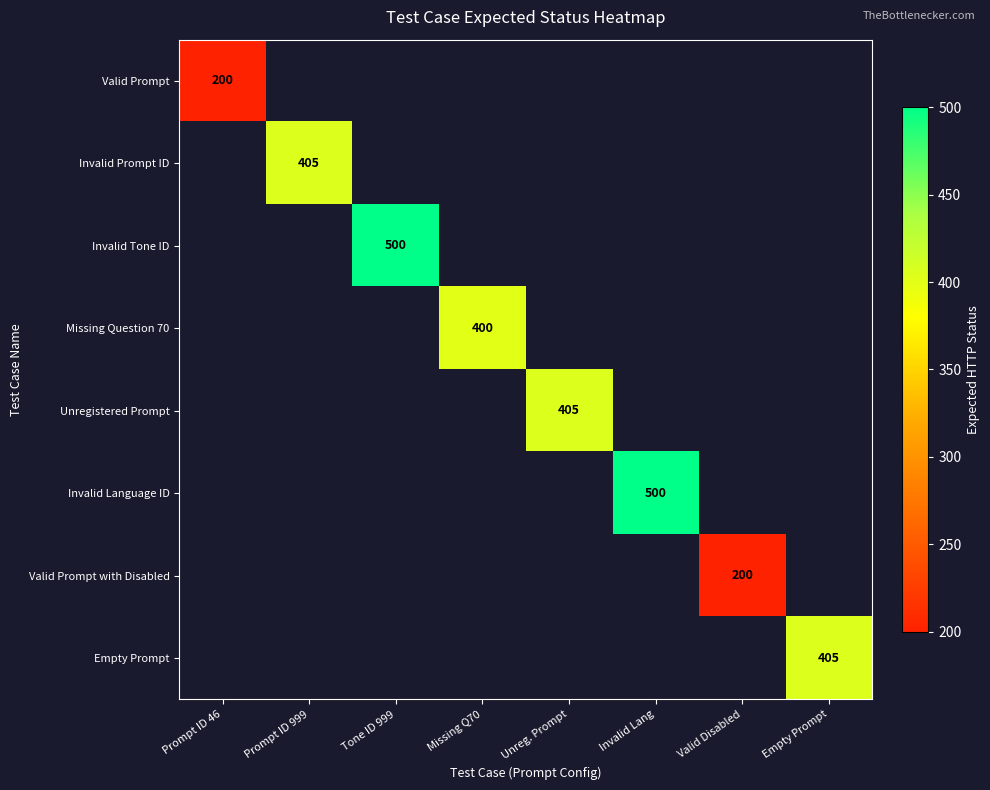

The Valid Prompt series shows 200 at Prompt ID 46. True or false?

True